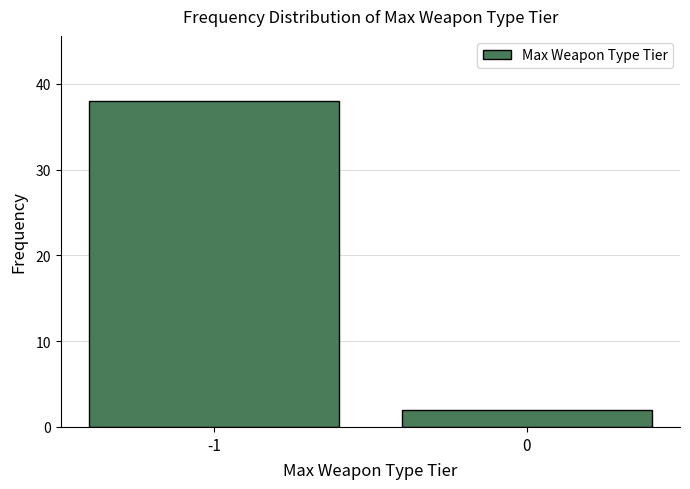

Reading right to left, transcribe all the data shown in this chart.

2	38